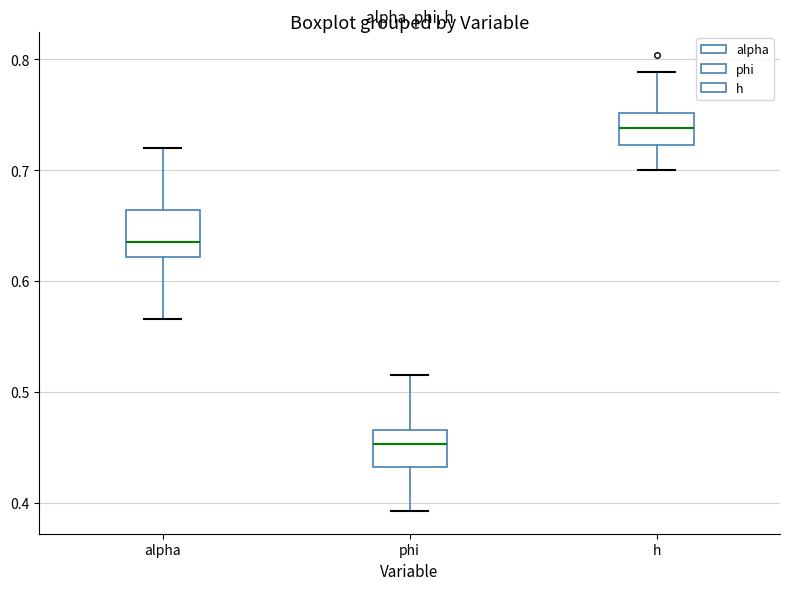

Reading left to right, read every box against the y-axis: the position of its median line, the range the box covers, and the ends of its whiskers. The values are not printed on the chart, so give them approximately, as read against the axis.

alpha: median 0.64, box 0.62 to 0.66, whiskers 0.57 to 0.72
phi: median 0.45, box 0.43 to 0.47, whiskers 0.39 to 0.52
h: median 0.74, box 0.72 to 0.75, whiskers 0.70 to 0.79